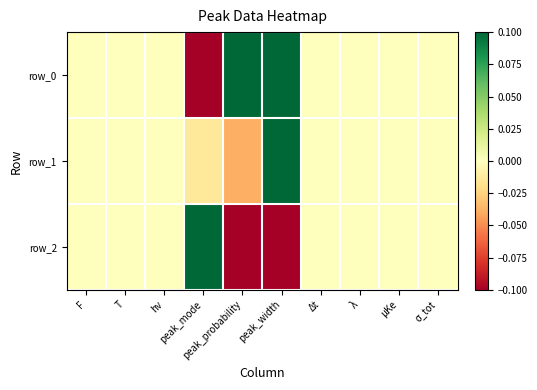

What is the sum of all row_0 values?

0.1